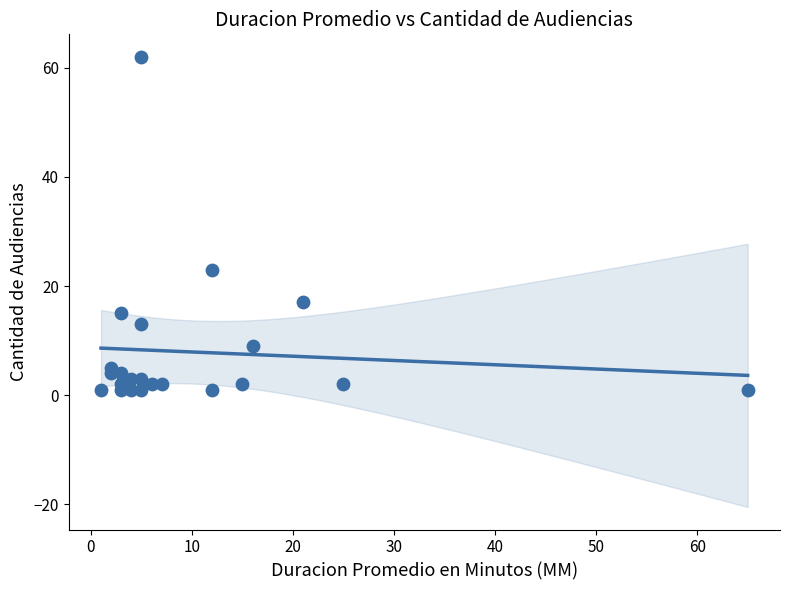

What is the range of X values (max minus min)?

64